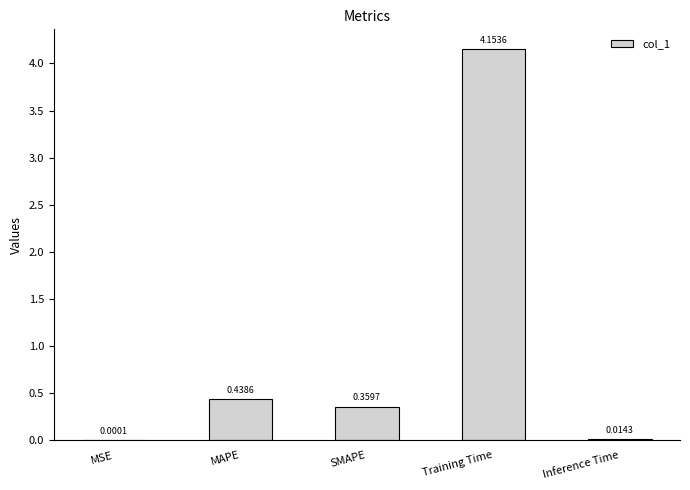

At which label is the value closest to 2?

MAPE